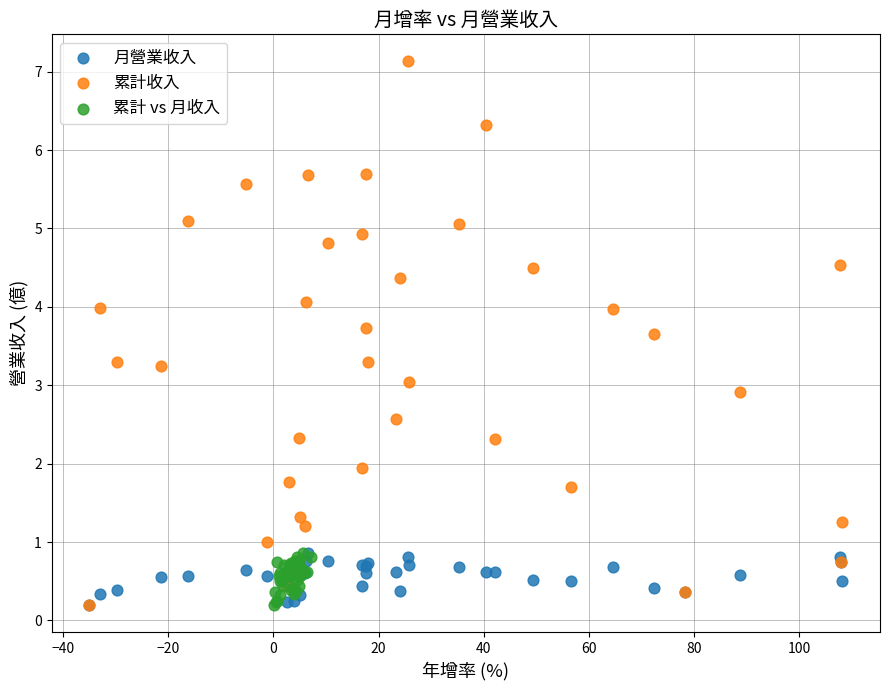

Which series reaches the maximum Y coordinate?

累計收入